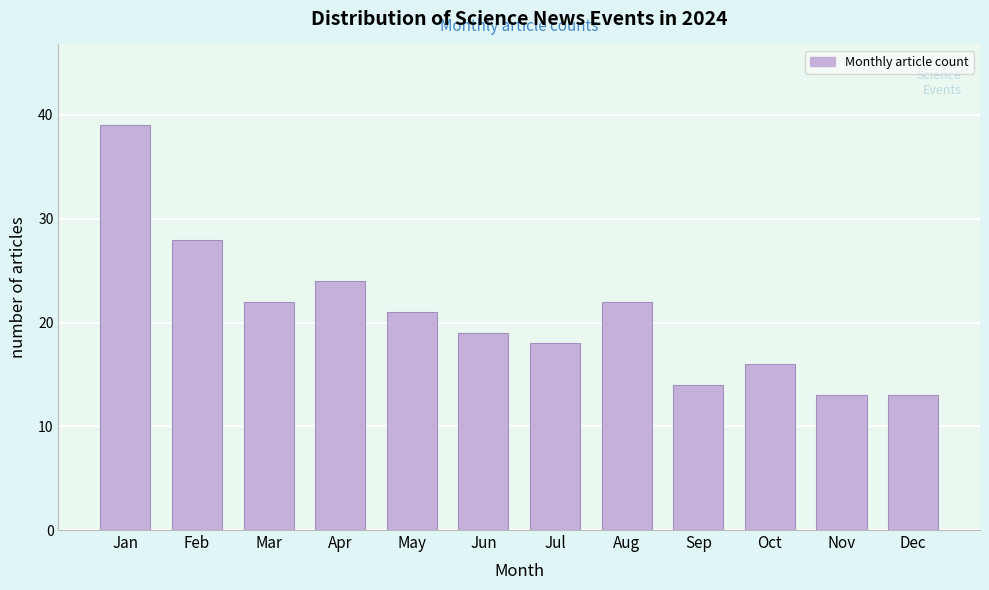

Reading left to right, what are all the values shown in this chart?

Jan=39	Feb=28	Mar=22	Apr=24	May=21	Jun=19	Jul=18	Aug=22	Sep=14	Oct=16	Nov=13	Dec=13